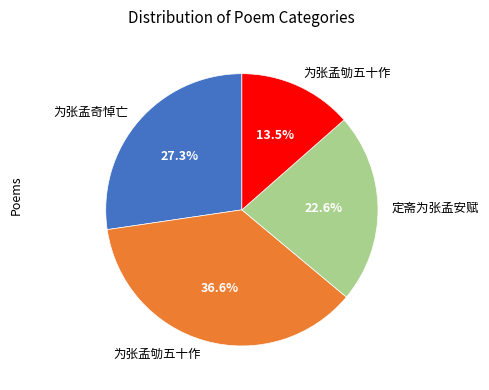

Is there any slice that represents more than half of the pie?

No